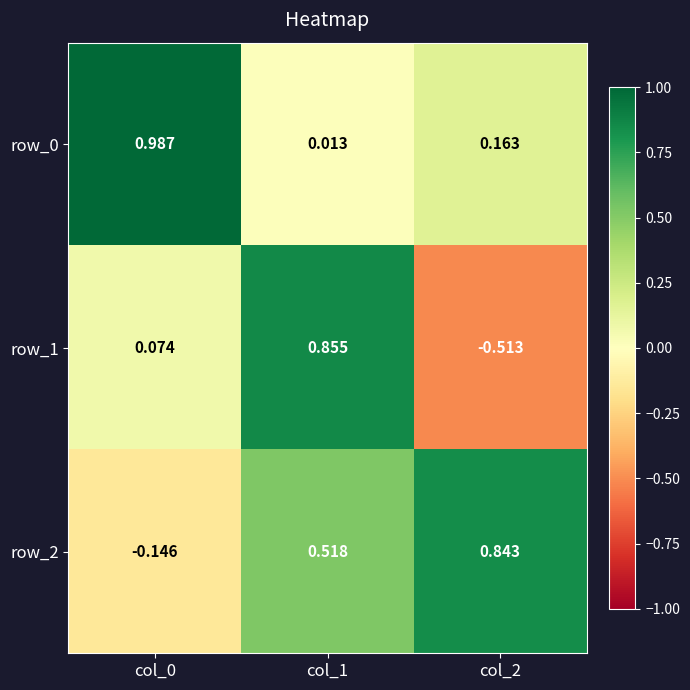

How many values in row_1 are above zero?

2